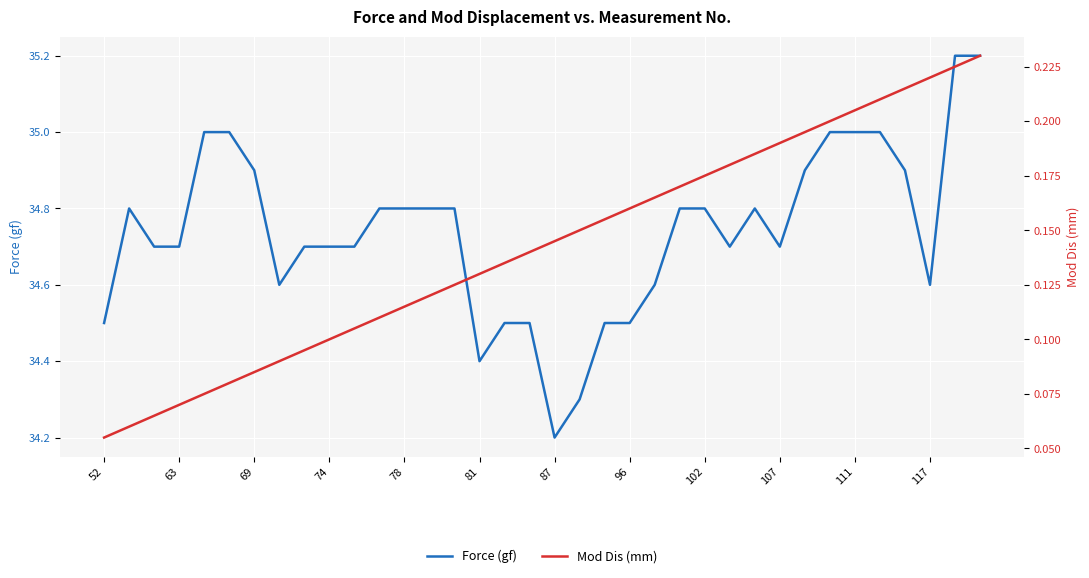

Where is Force (gf) nearest to the value 34?

87